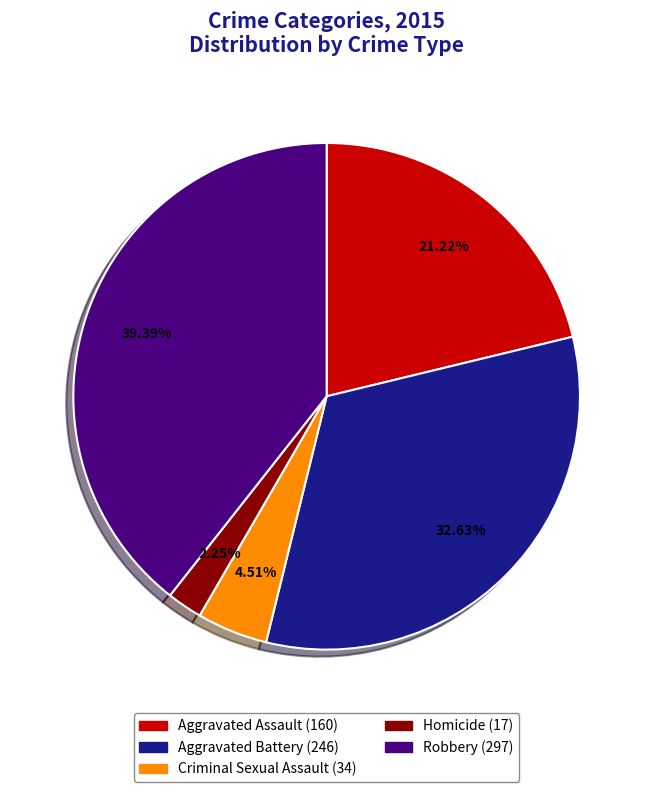

Which has a higher value, Aggravated Assault or Aggravated Battery?

Aggravated Battery